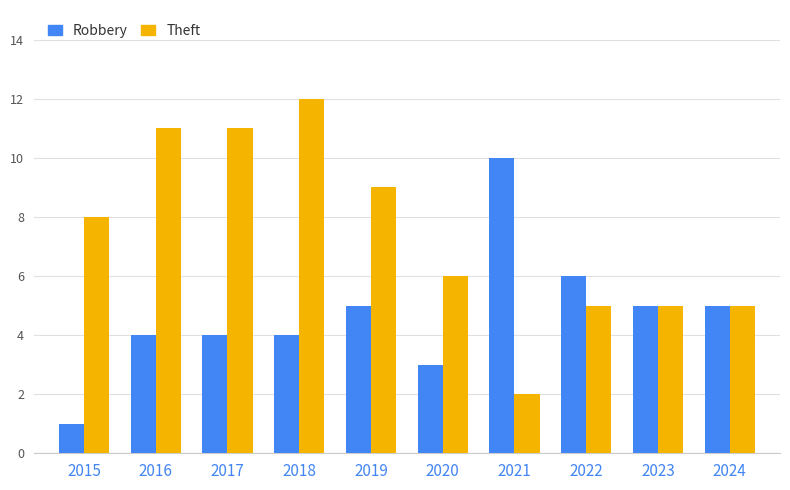

What are all the series names shown in the legend?

Robbery, Theft